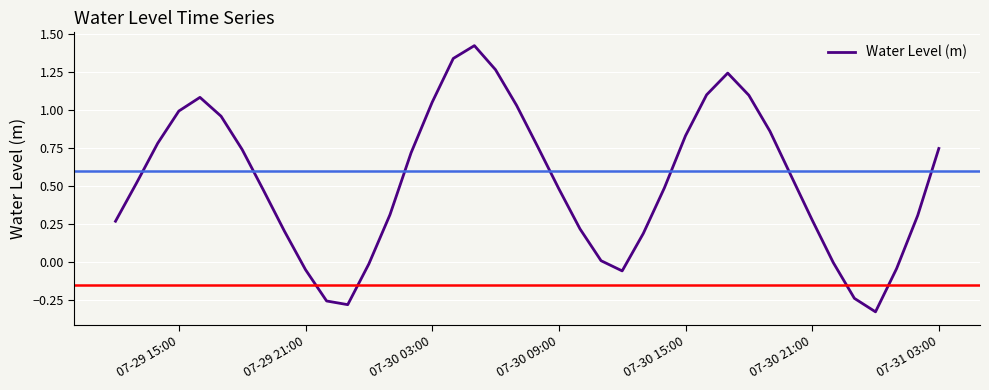

What is the difference between the maximum and minimum values?

1.8